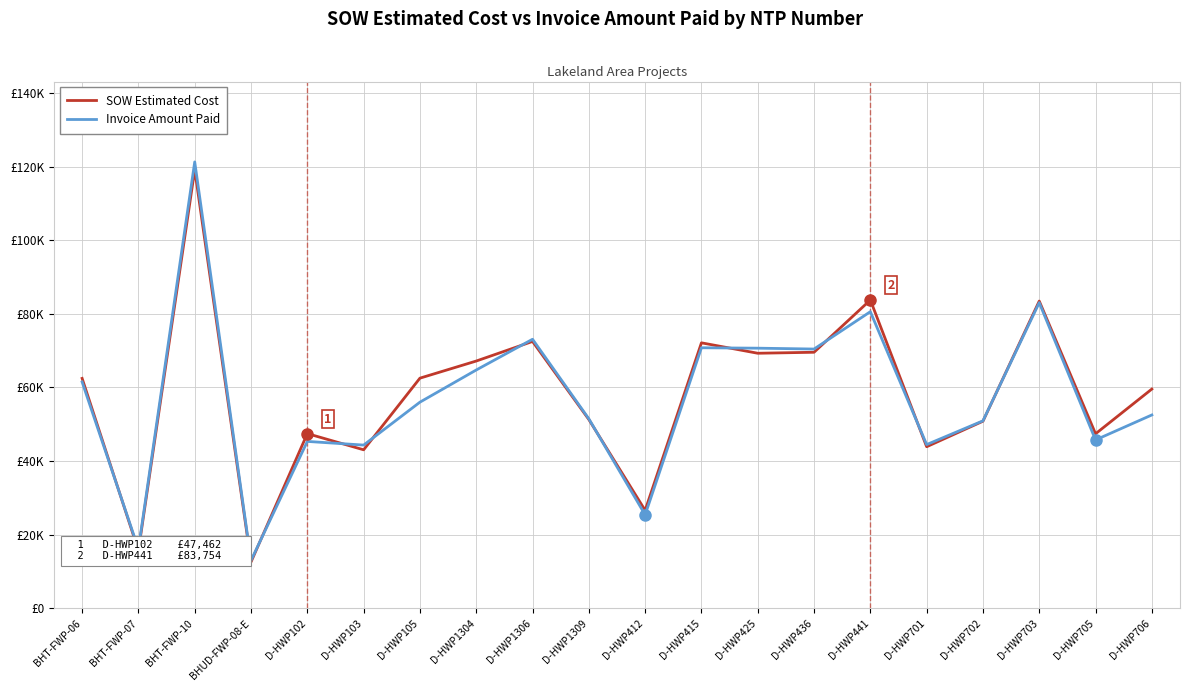

Which series has the largest total across all categories?

SOW Estimated Cost